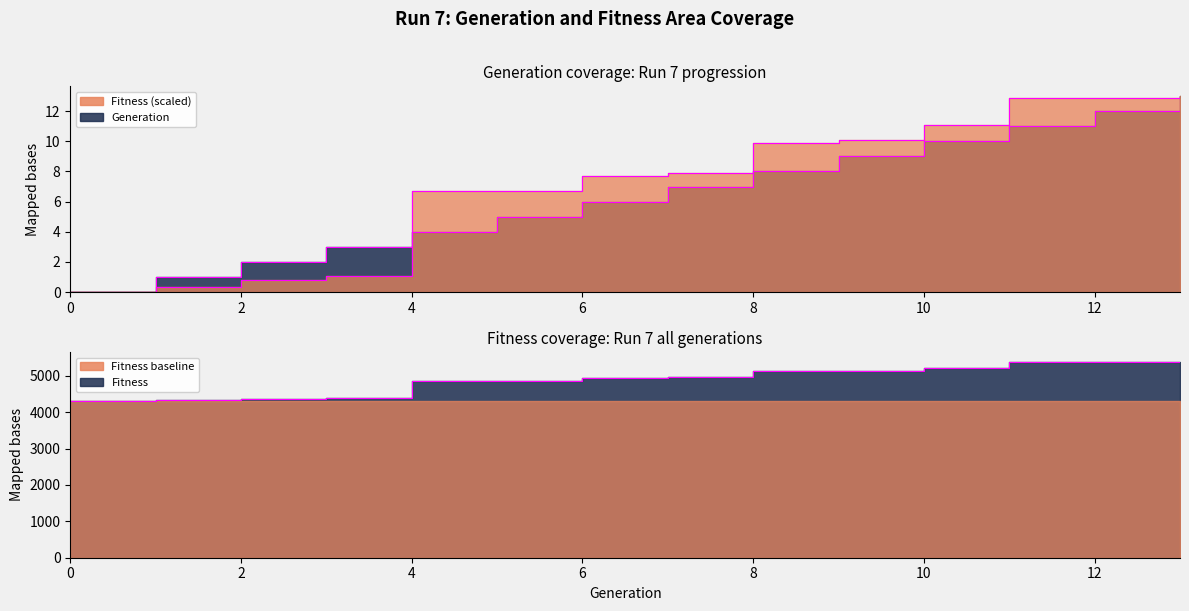

What is the average value of the Generation series?

6.5